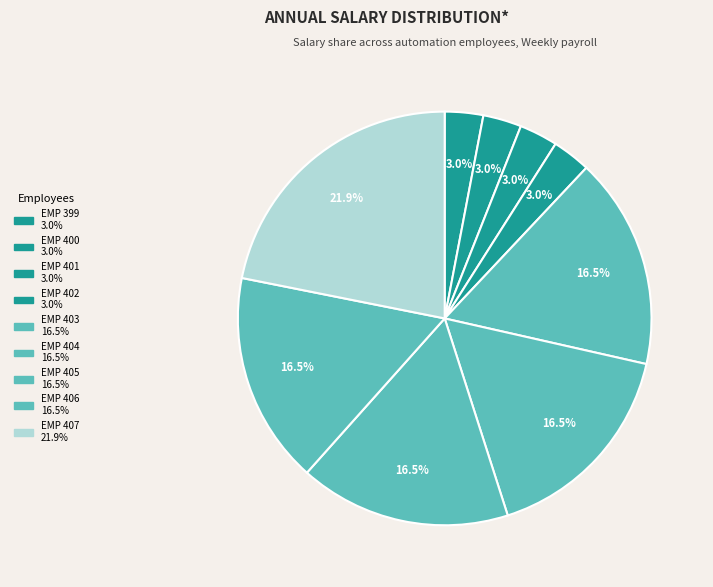

Does any single category account for the majority?

No